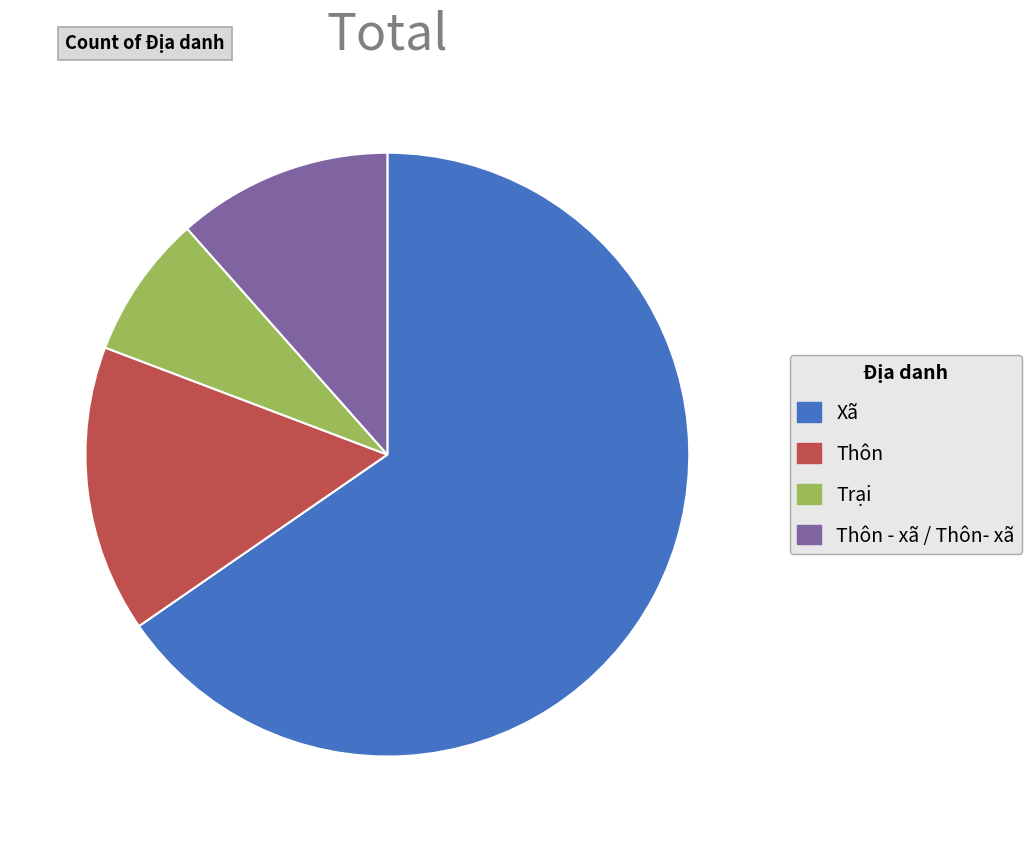

The Thôn slice represents 15% of the pie. True or false?

True